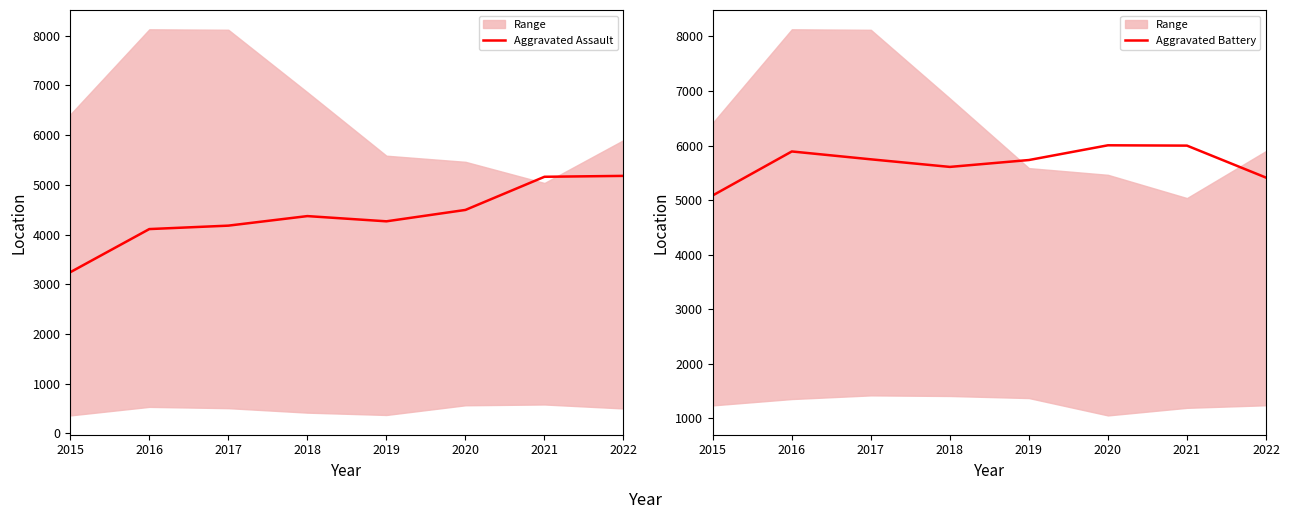

The Aggravated Assault series shows 4179 at 2017. True or false?

True